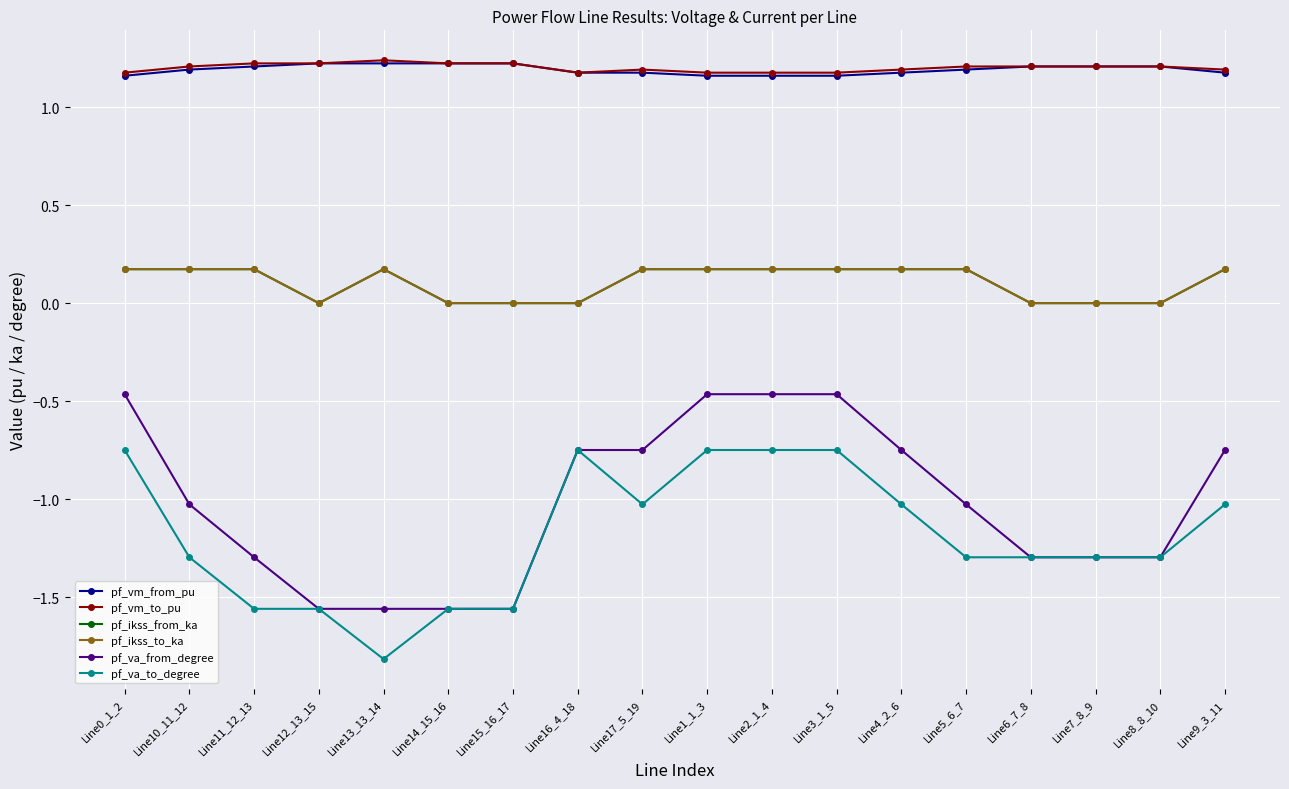

Does the chart have visible grid lines?

Yes